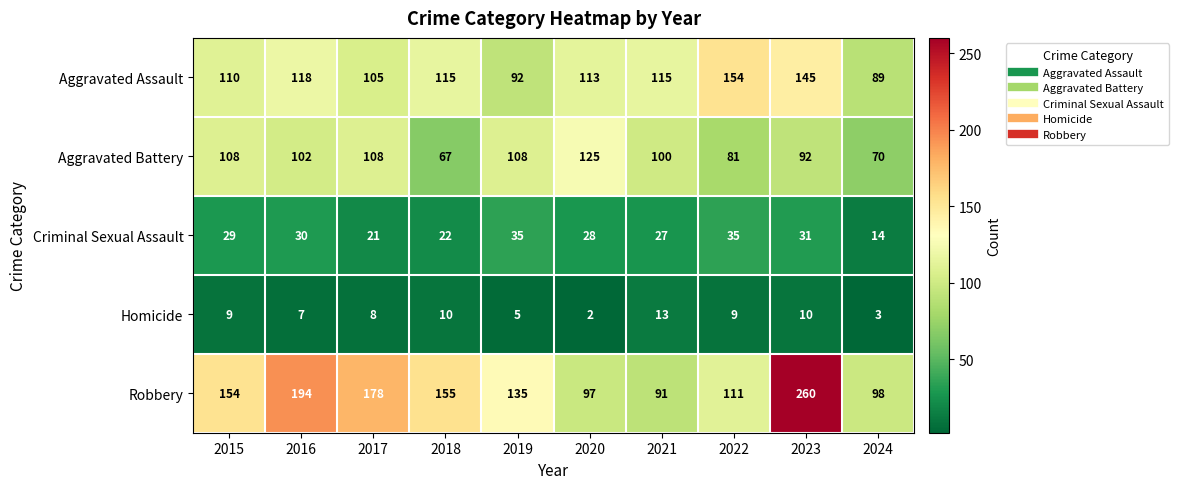

Which label corresponds to the largest value in the chart?

2023